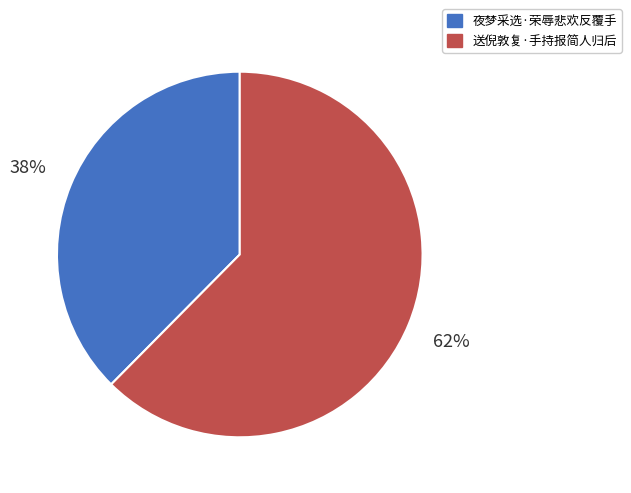

To the nearest percent, what is the combined percentage of 送倪敦复·手持报简人归后 and 夜梦采选·荣辱悲欢反覆手?

100%